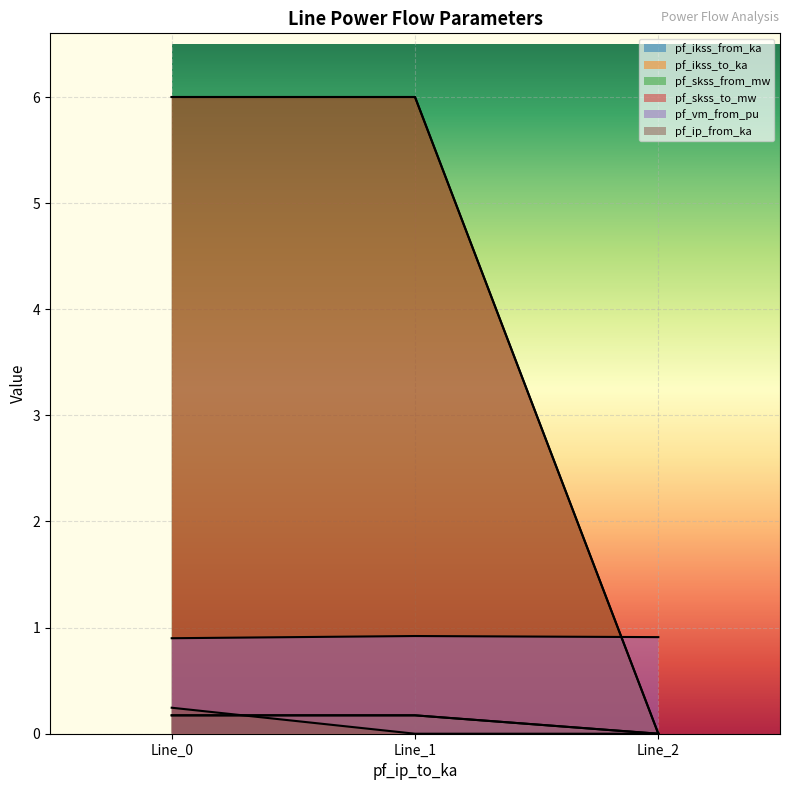

What is the sum of all pf_ikss_to_ka values?

0.3